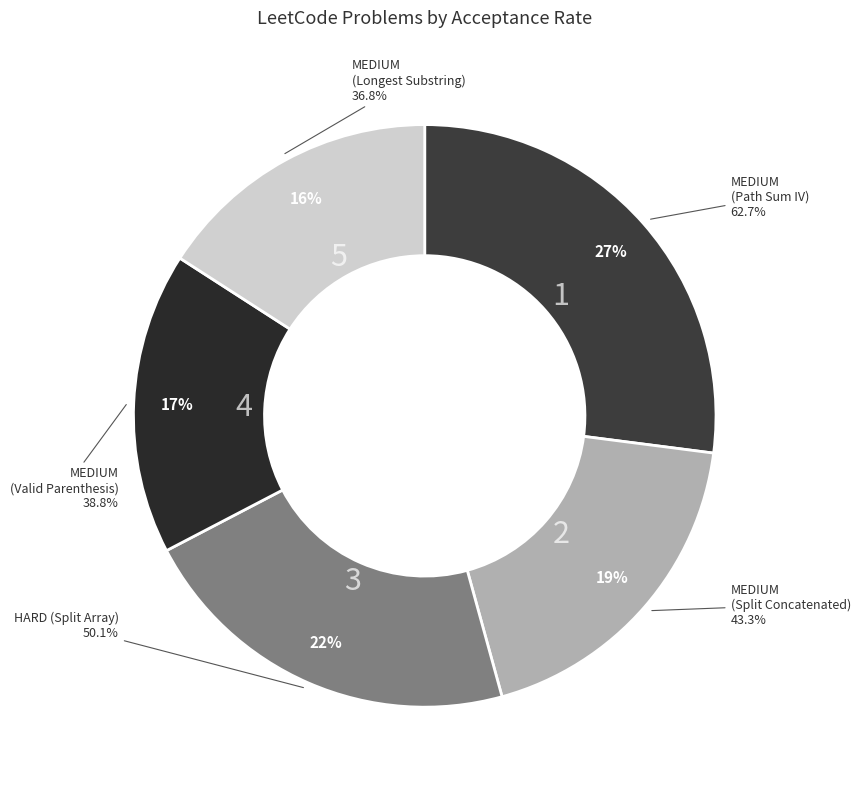

What portion of the pie excludes MEDIUM (Split Concatenated)?

81.3%